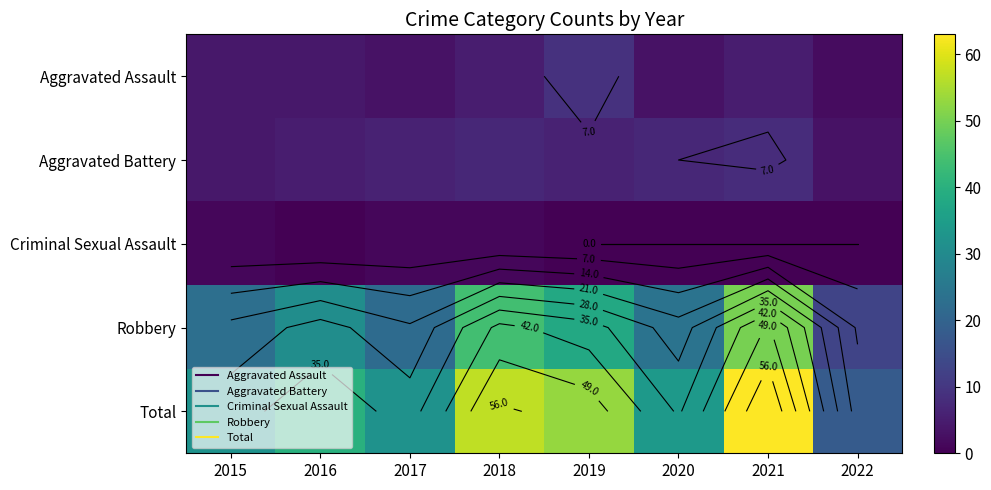

Is the value of Criminal Sexual Assault at 2022 greater than the value of Aggravated Assault at 2021?

No